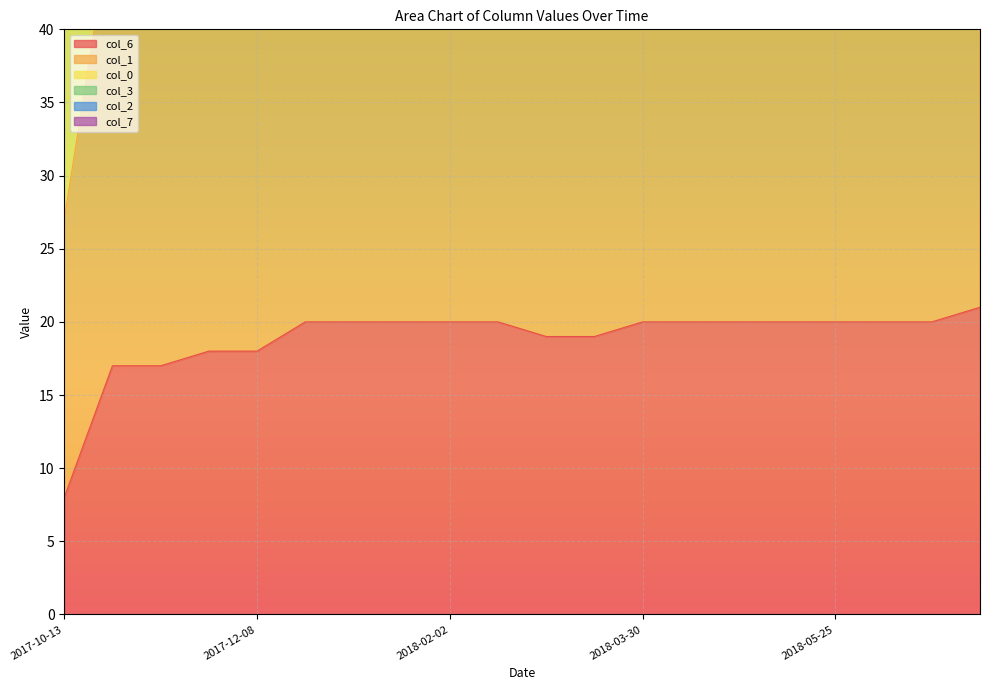

What position from the right is 2018-03-16?

9